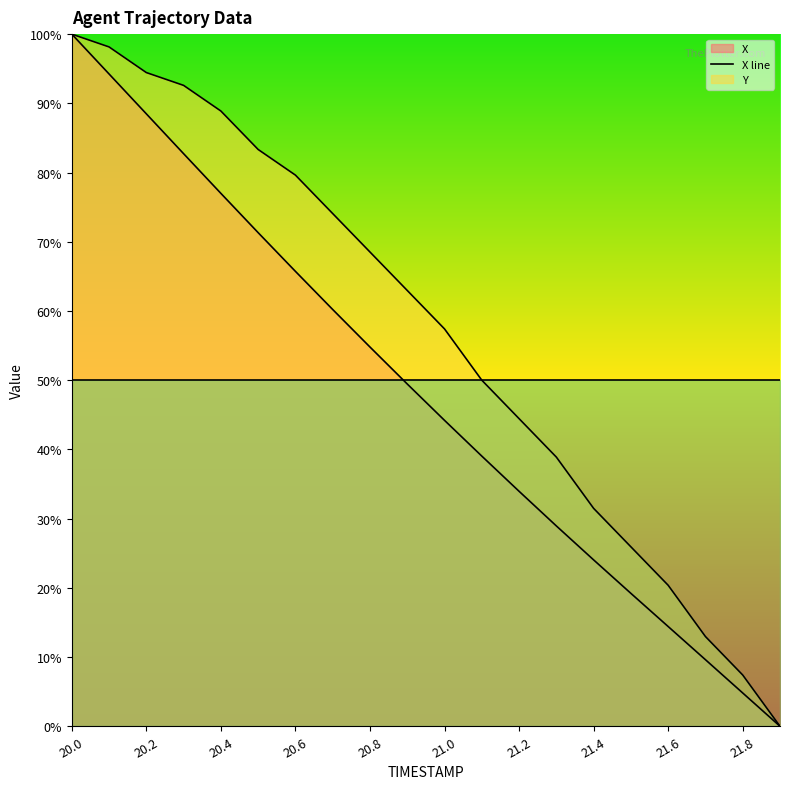

True or false: Y line and X line intersect in this chart.

False